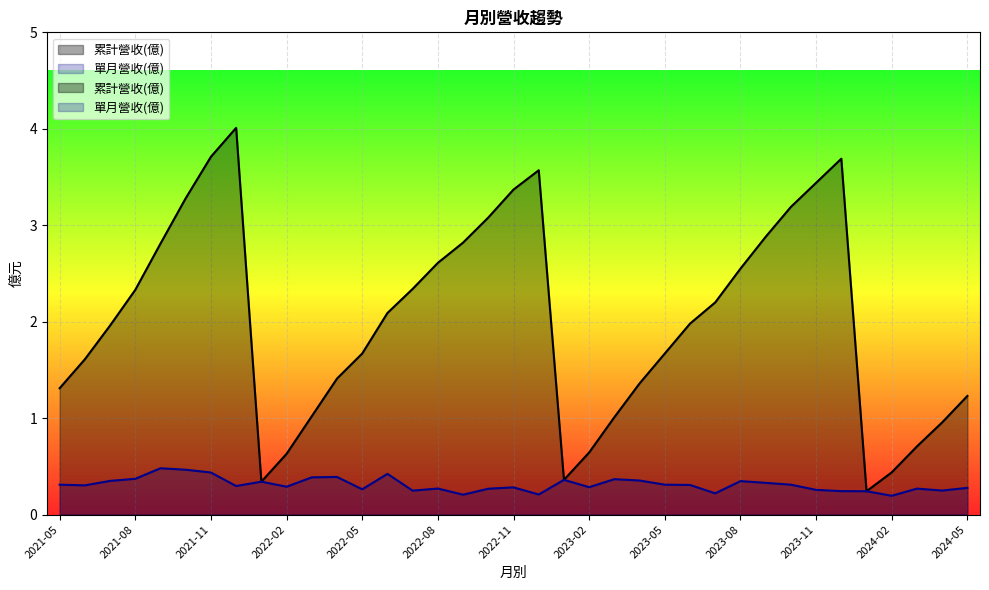

Count the number of categories in the chart.

37